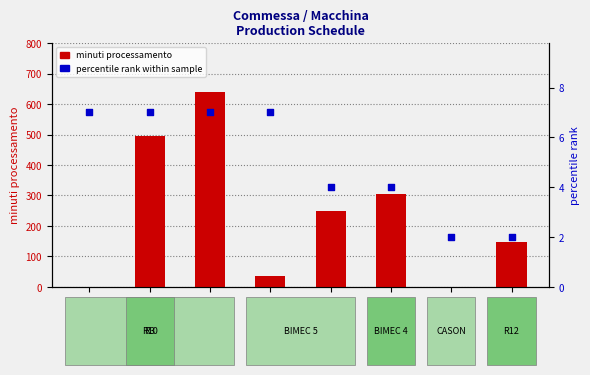

Which series reaches the minimum Y coordinate?

minuti processamento